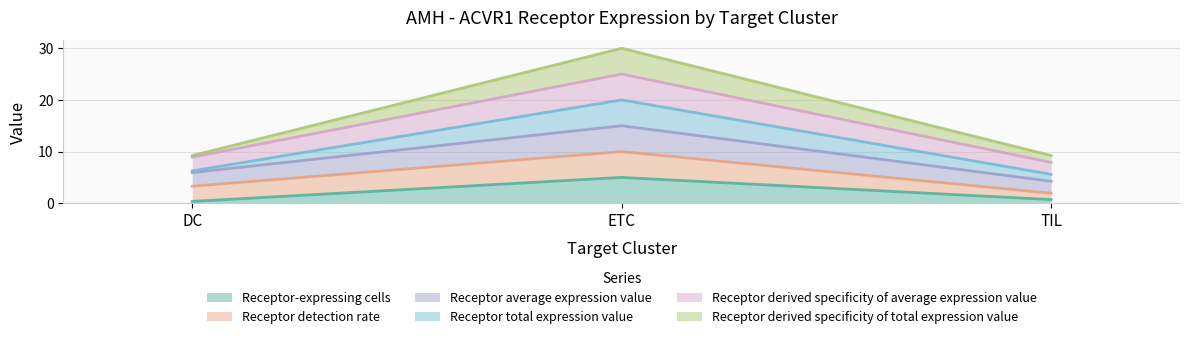

How many Receptor derived specificity of average expression value values are between 1 and 10?

3